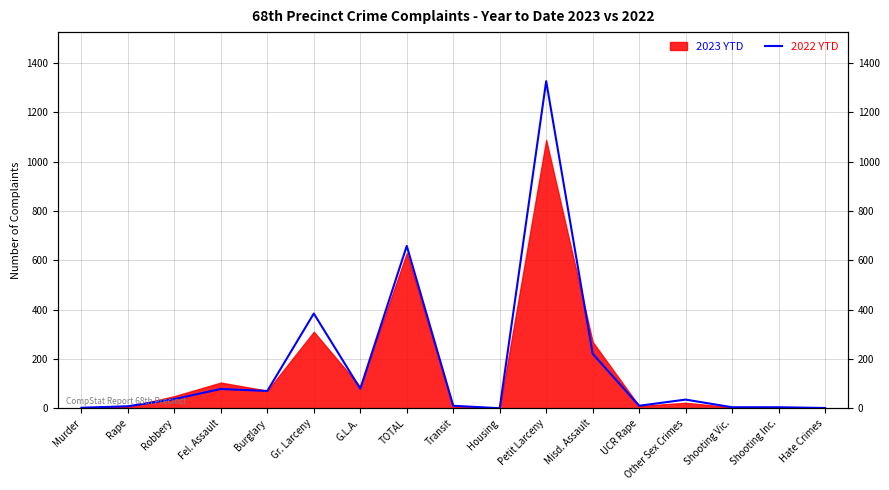

What is the label of the 8th point from the right?

Housing